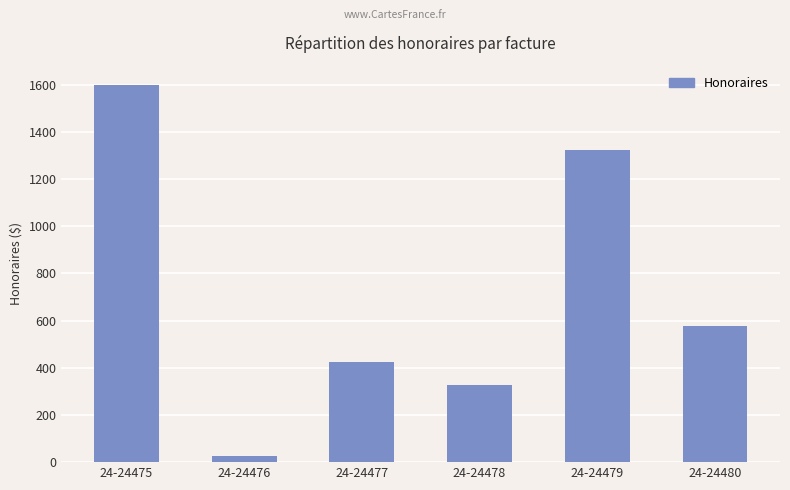

Which label corresponds to the smallest value in the chart?

24-24476